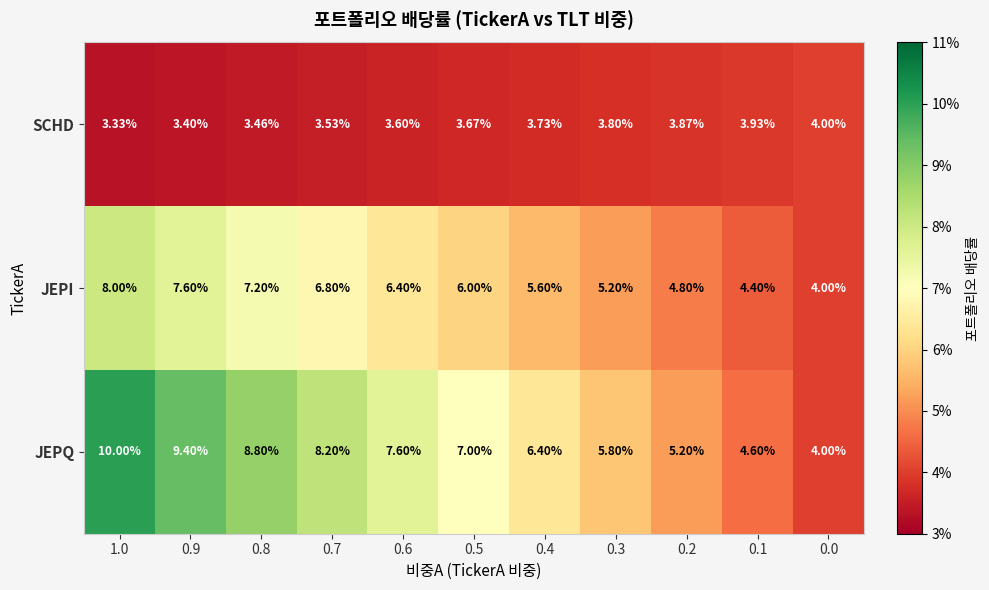

Which series has the largest range (max minus min)?

JEPQ